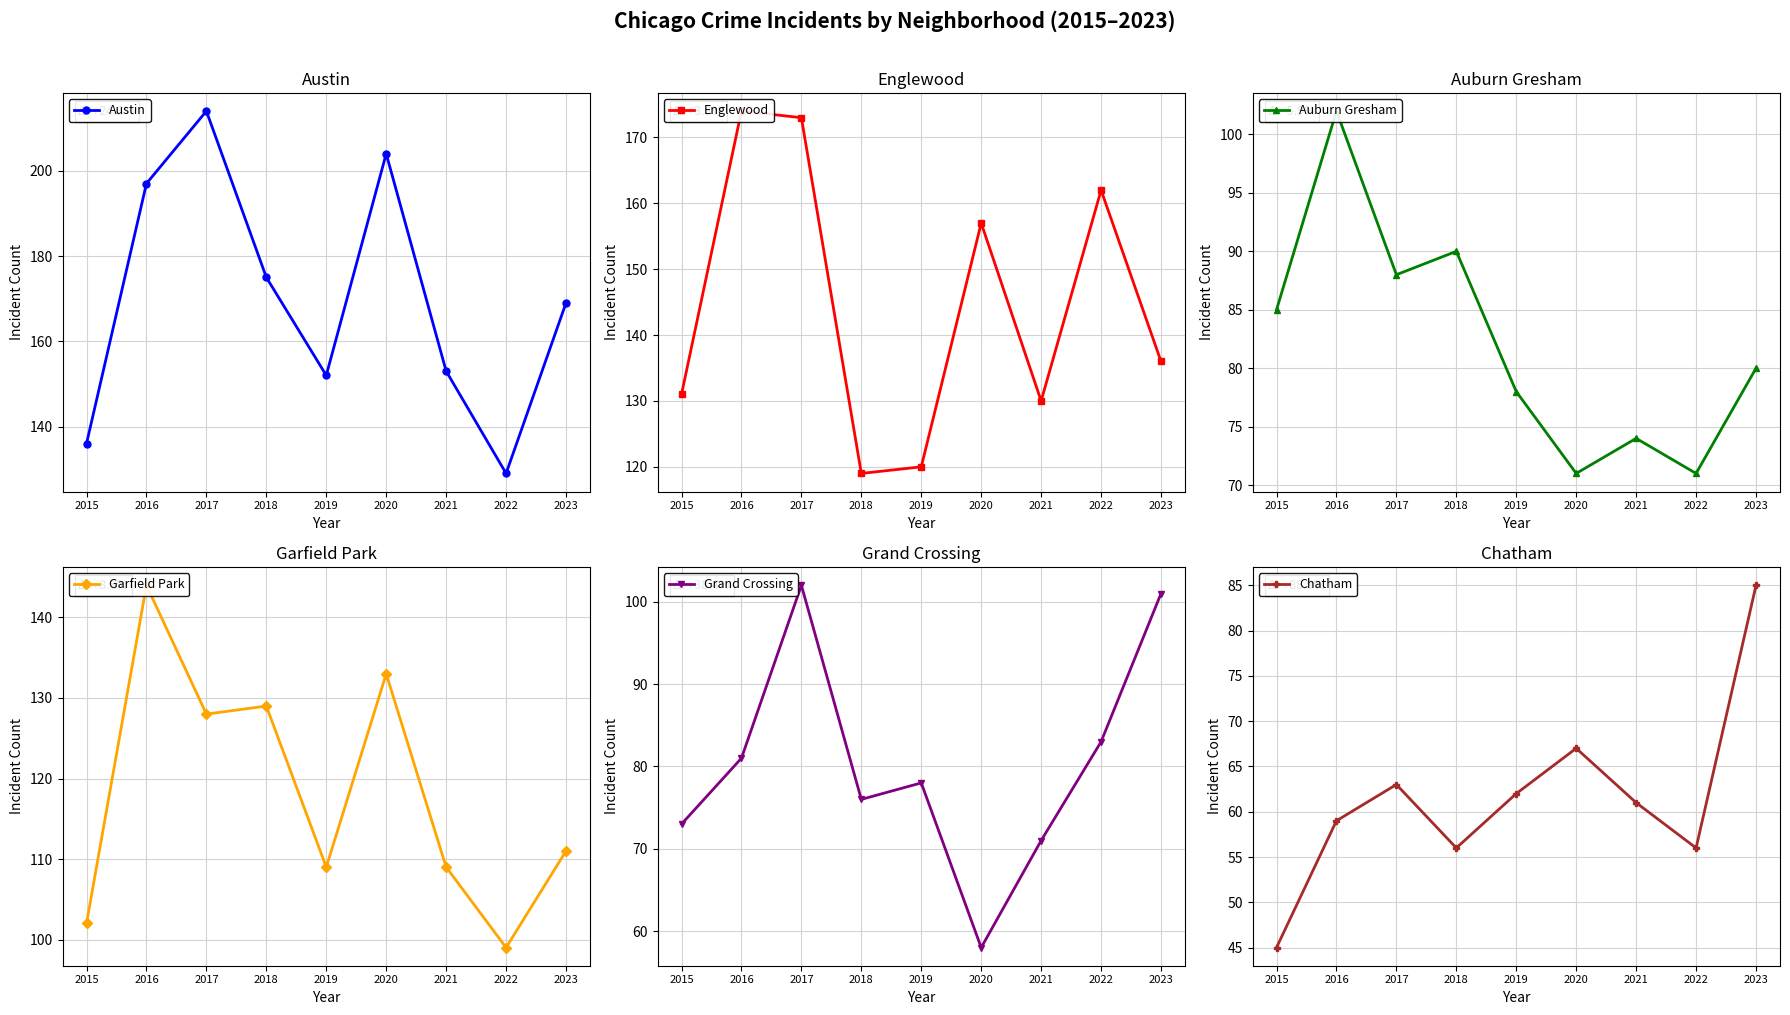

True or false: Chatham and Austin intersect in this chart.

False